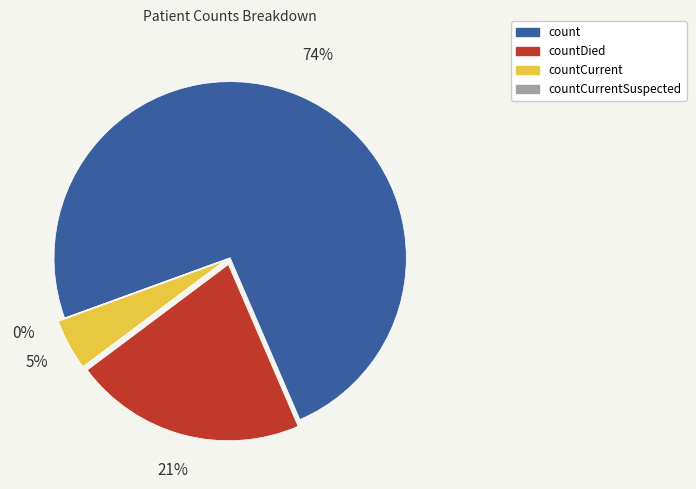

To the nearest percent, what is the average slice percentage?

25%